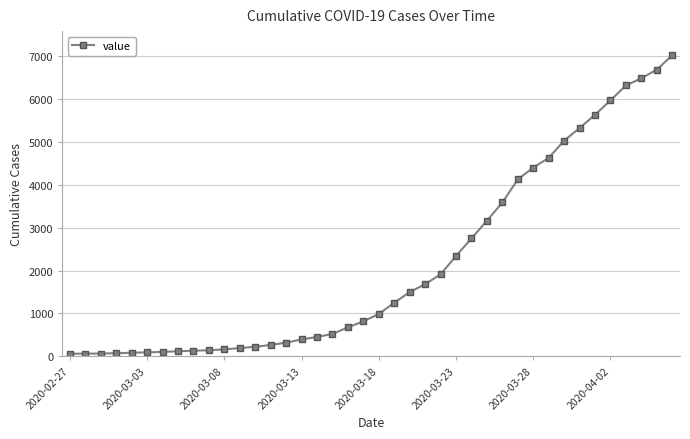

What is the maximum value shown in the chart?

7027